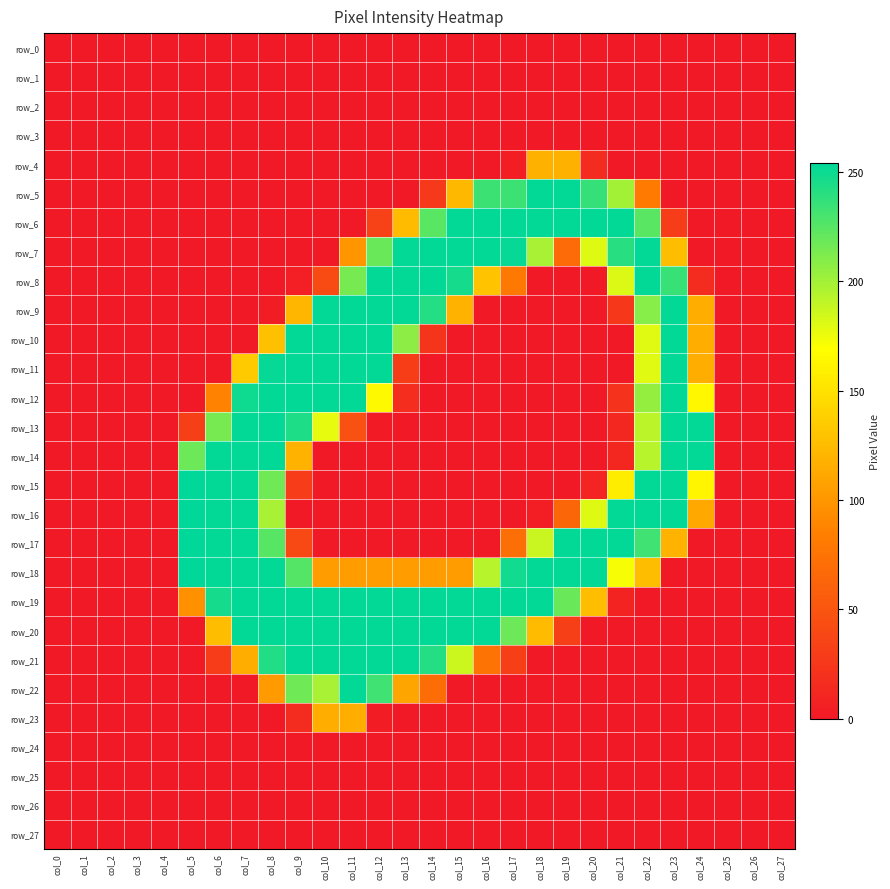

Reading right to left, what are all the values shown in this chart?

row_0: 0	0	0	0	0	0	0	0	0	0	0	0	0	0	0	0	0	0	0	0	0	0	0	0	0	0	0	0
row_1: 0	0	0	0	0	0	0	0	0	0	0	0	0	0	0	0	0	0	0	0	0	0	0	0	0	0	0	0
row_2: 0	0	0	0	0	0	0	0	0	0	0	0	0	0	0	0	0	0	0	0	0	0	0	0	0	0	0	0
row_3: 0	0	0	0	0	0	0	0	0	0	0	0	0	0	0	0	0	0	0	0	0	0	0	0	0	0	0	0
row_4: 0	0	0	0	0	0	0	16	118	118	4	0	0	0	0	0	0	0	0	0	0	0	0	0	0	0	0	0
row_5: 0	0	0	0	0	81	200	236	253	253	234	234	123	27	0	0	0	0	0	0	0	0	0	0	0	0	0	0
row_6: 0	0	0	0	29	224	253	253	253	253	253	253	253	224	125	33	0	0	0	0	0	0	0	0	0	0	0	0
row_7: 0	0	0	0	126	253	241	180	68	198	252	253	253	253	253	219	100	0	0	0	0	0	0	0	0	0	0	0
row_8: 0	0	0	16	235	253	181	0	0	0	80	129	247	253	253	253	214	42	5	0	0	0	0	0	0	0	0	0
row_9: 0	0	0	116	253	209	25	0	0	0	0	0	120	242	253	253	253	253	122	3	0	0	0	0	0	0	0	0
row_10: 0	0	0	116	253	179	0	0	0	0	0	0	0	23	207	253	253	253	253	127	0	0	0	0	0	0	0	0
row_11: 0	0	0	116	253	179	0	0	0	0	0	0	0	0	30	253	253	253	253	252	134	0	0	0	0	0	0	0
row_12: 0	0	0	164	253	205	22	0	0	0	0	0	0	0	17	165	253	253	253	253	249	87	0	0	0	0	0	0
row_13: 0	0	0	253	253	192	12	0	0	0	0	0	0	0	0	2	47	177	244	253	253	214	32	0	0	0	0	0
row_14: 0	0	0	253	253	193	12	0	0	0	0	0	0	0	0	0	0	0	119	253	253	253	218	0	0	0	0	0
row_15: 0	0	0	163	253	253	157	9	0	0	0	0	0	0	0	0	0	0	29	217	253	253	254	0	0	0	0	0
row_16: 0	0	0	113	253	253	253	180	64	4	0	0	0	0	0	0	0	0	0	198	253	253	254	0	0	0	0	0
row_17: 0	0	0	0	120	233	253	253	253	187	71	0	0	0	0	0	0	0	40	225	253	253	254	0	0	0	0	0
row_18: 0	0	0	0	0	126	172	253	253	253	248	193	104	104	104	104	104	104	226	253	253	253	254	0	0	0	0	0
row_19: 0	0	0	0	0	0	8	126	219	253	253	253	253	253	253	253	253	253	253	253	253	247	97	0	0	0	0	0
row_20: 0	0	0	0	0	0	0	0	32	125	218	253	253	253	253	253	253	253	253	253	253	126	0	0	0	0	0	0
row_21: 0	0	0	0	0	0	0	0	0	0	32	75	186	242	253	253	253	253	253	243	116	29	0	0	0	0	0	0
row_22: 0	0	0	0	0	0	0	0	0	0	0	0	0	70	110	233	253	198	217	103	0	0	0	0	0	0	0	0
row_23: 0	0	0	0	0	0	0	0	0	0	0	0	0	0	0	3	116	116	16	0	0	0	0	0	0	0	0	0
row_24: 0	0	0	0	0	0	0	0	0	0	0	0	0	0	0	0	0	0	0	0	0	0	0	0	0	0	0	0
row_25: 0	0	0	0	0	0	0	0	0	0	0	0	0	0	0	0	0	0	0	0	0	0	0	0	0	0	0	0
row_26: 0	0	0	0	0	0	0	0	0	0	0	0	0	0	0	0	0	0	0	0	0	0	0	0	0	0	0	0
row_27: 0	0	0	0	0	0	0	0	0	0	0	0	0	0	0	0	0	0	0	0	0	0	0	0	0	0	0	0